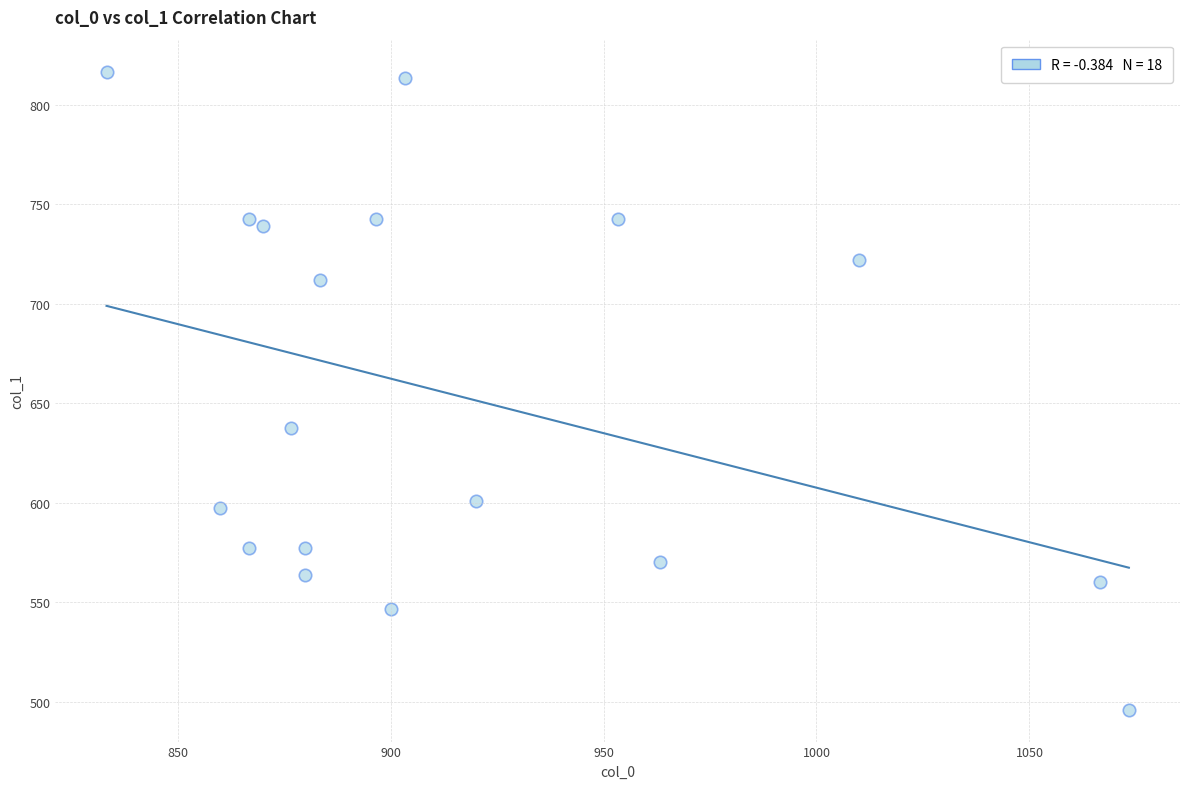

What is the range of Y values (max minus min)?

320.6